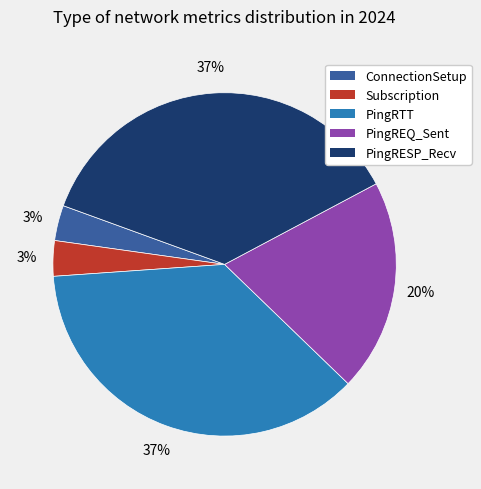

Does any single category account for the majority?

No